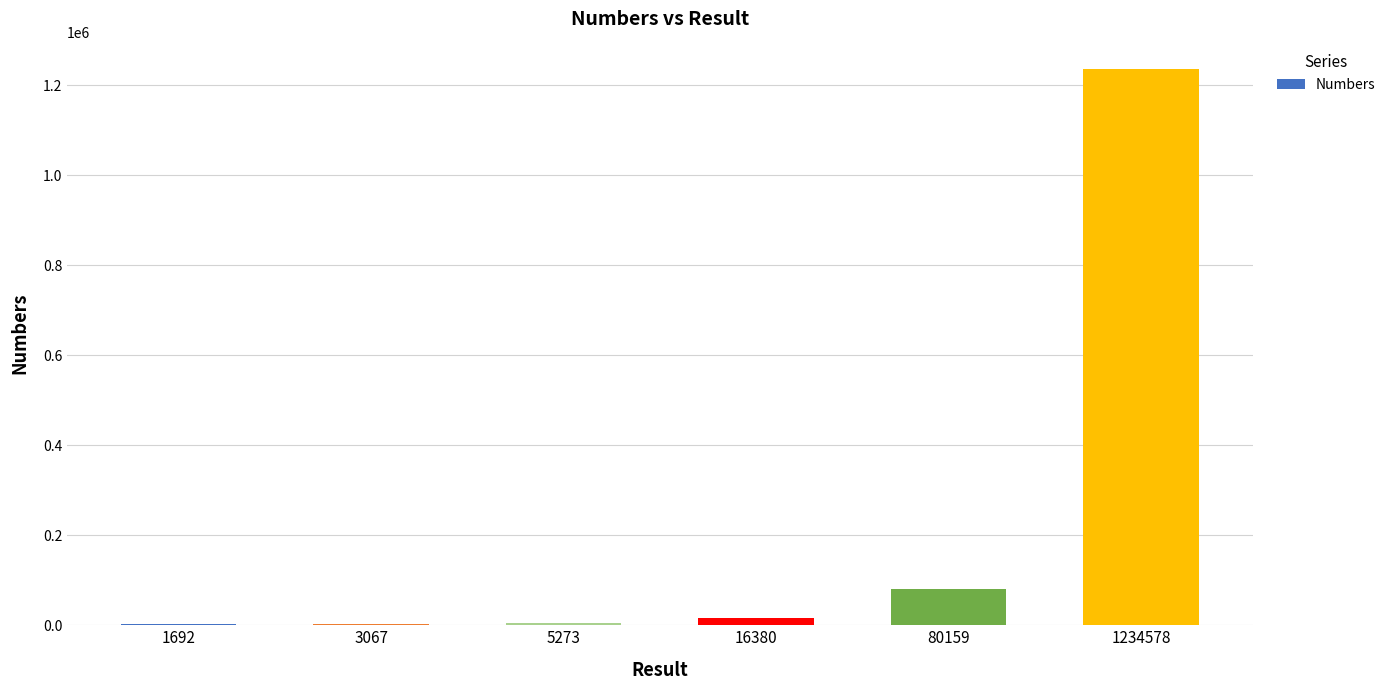

Which category has the highest value across all series?

1234578